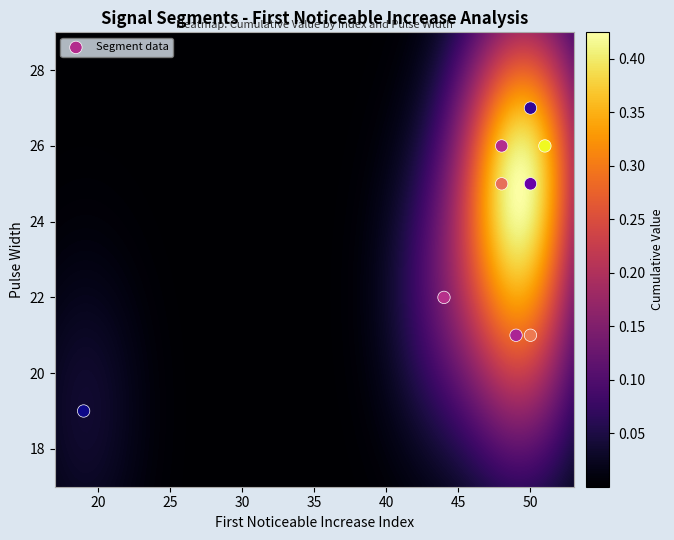

How many data points are displayed?

9